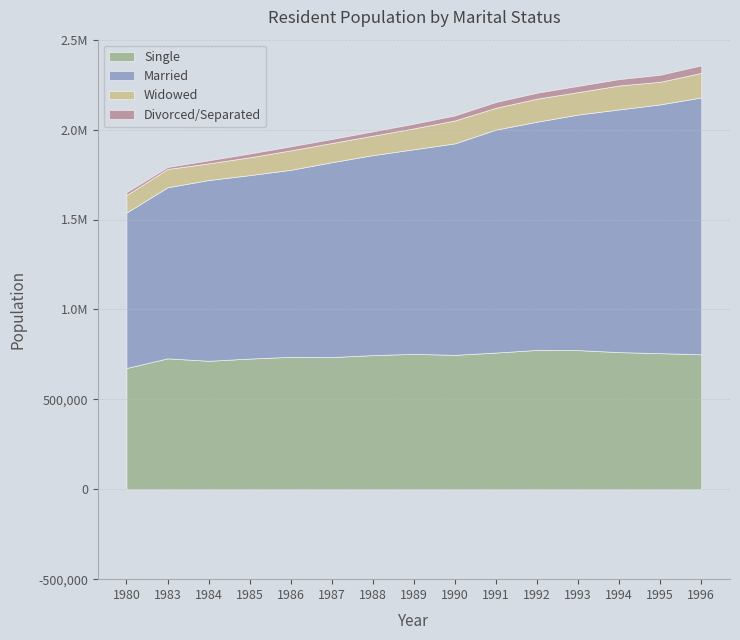

Between 1986 and 1991, which is larger?

1991